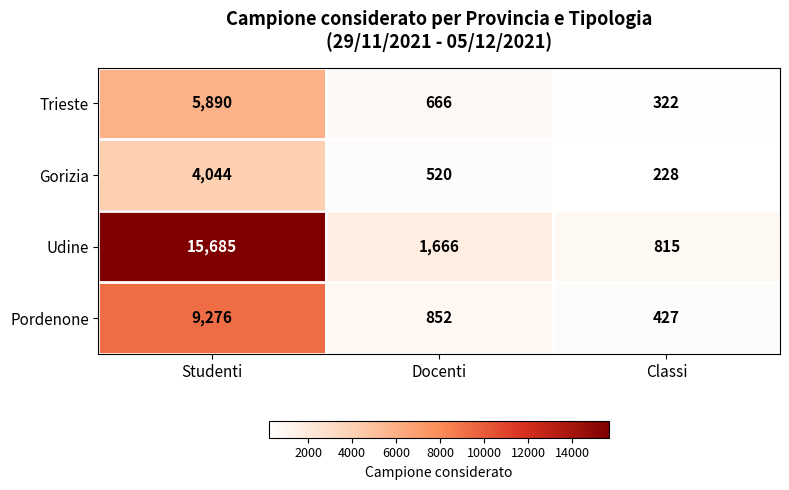

Which series changed the most between Studenti and Docenti?

Udine